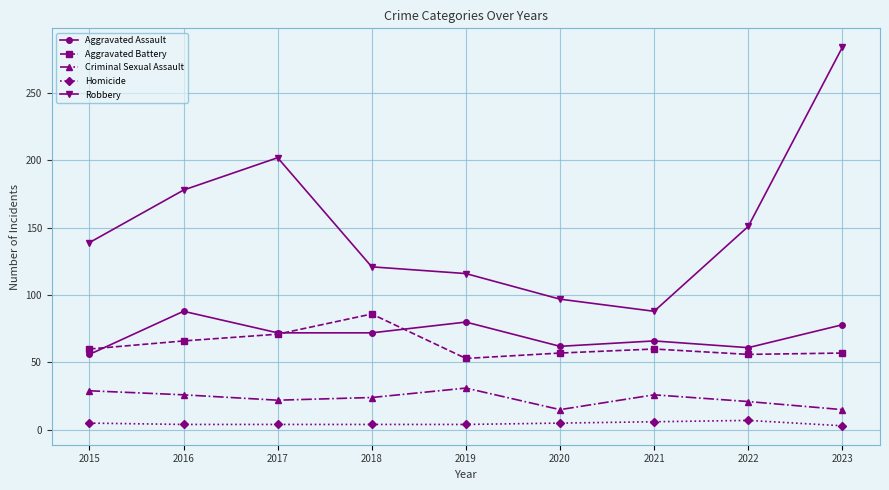

Which series has the widest spread of values?

Robbery